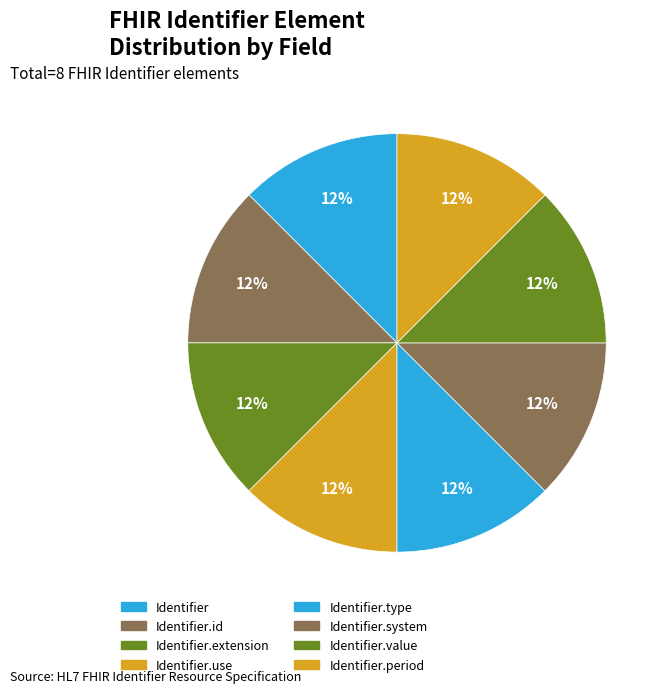

Rank the categories by value from lowest to highest.

Identifier, Identifier.id, Identifier.extension, Identifier.use, Identifier.type, Identifier.system, Identifier.value, Identifier.period